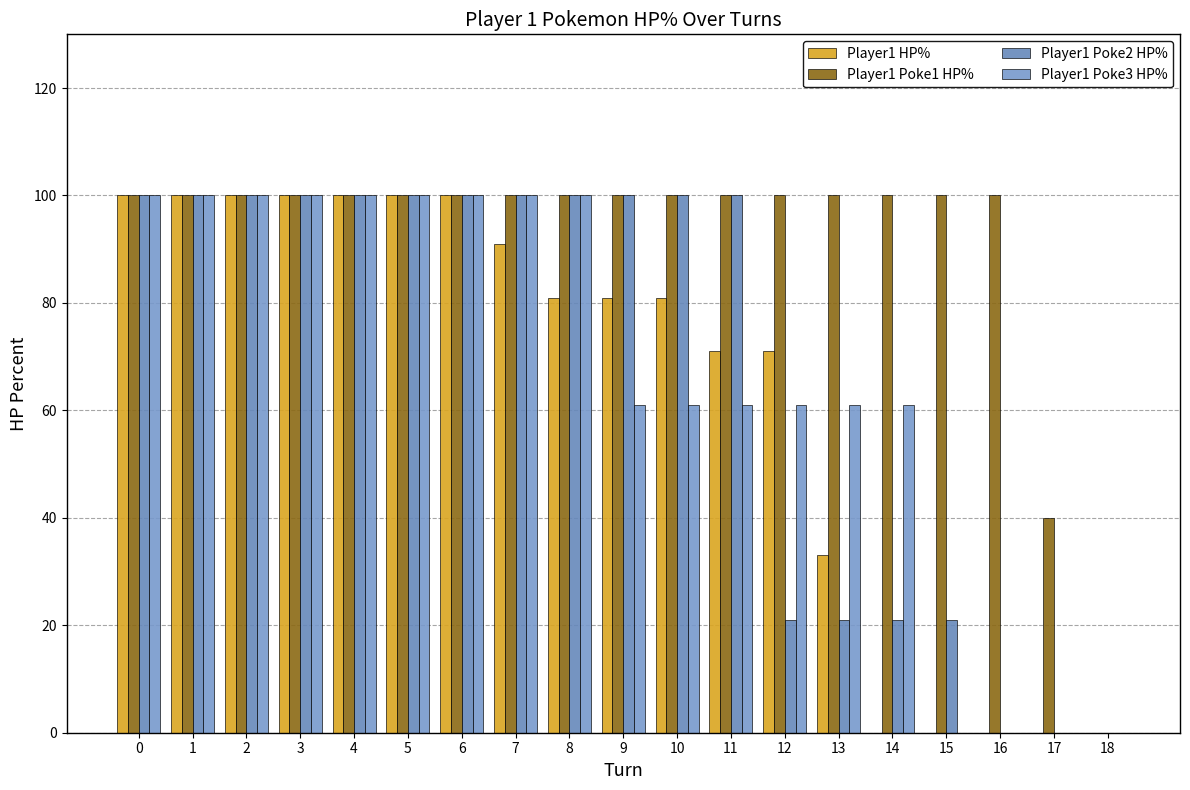

How many categories are shown in the chart?

19